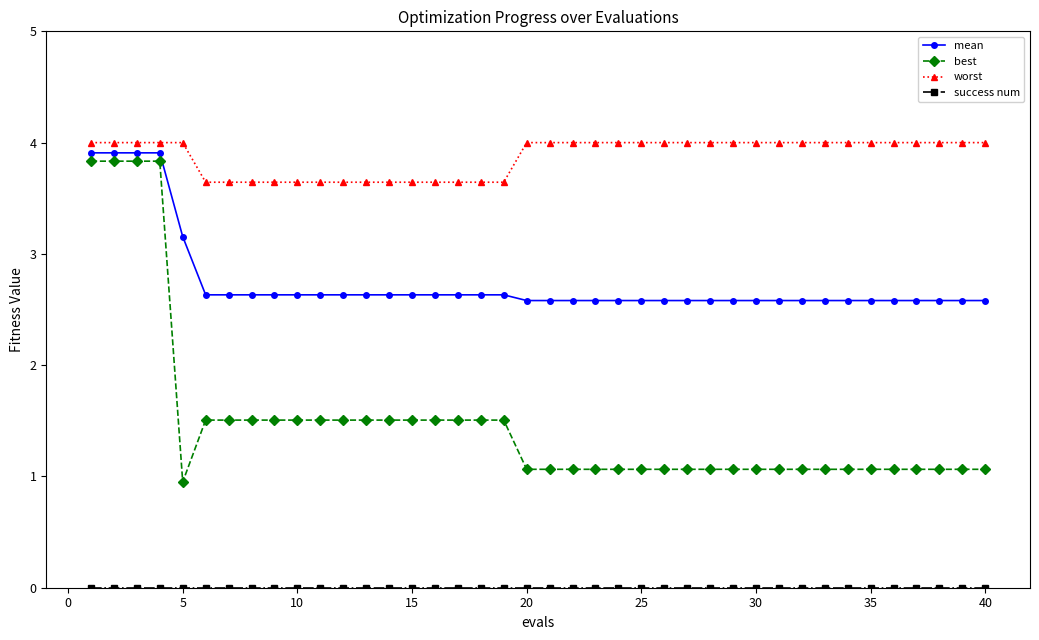

What is the difference between the second highest and second lowest values in the worst series?

0.4